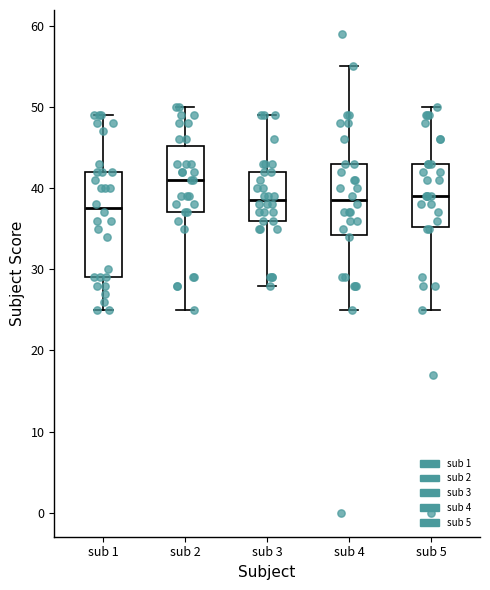

Reading left to right, transcribe this box plot: for each box, give where its median line is, the range the box spans, and where its two whiskers end, as read against the y-axis. The values are not printed on the chart, so give them approximately, as read against the axis.

sub 1: median 38, box 29 to 42, whiskers 25 to 49
sub 2: median 41, box 37 to 45, whiskers 25 to 50
sub 3: median 39, box 36 to 42, whiskers 28 to 49
sub 4: median 39, box 34 to 43, whiskers 25 to 55
sub 5: median 39, box 35 to 43, whiskers 25 to 50